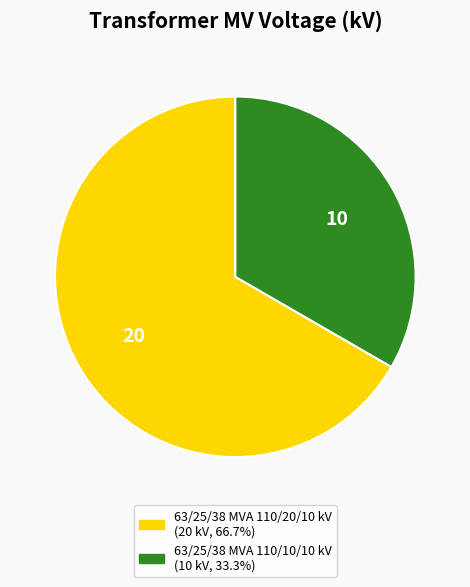

What is the ratio of the value at 63/25/38 MVA 110/20/10 kV to the value at 63/25/38 MVA 110/10/10 kV?

2.0